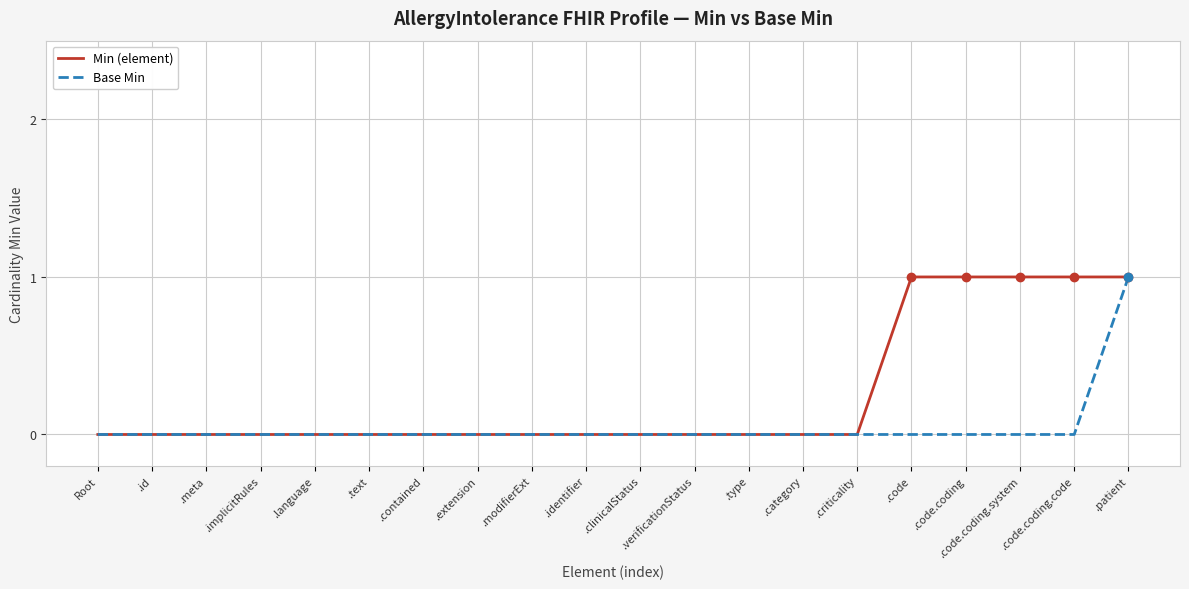

Between .contained and .code.coding, which series saw the biggest shift?

Min (element)